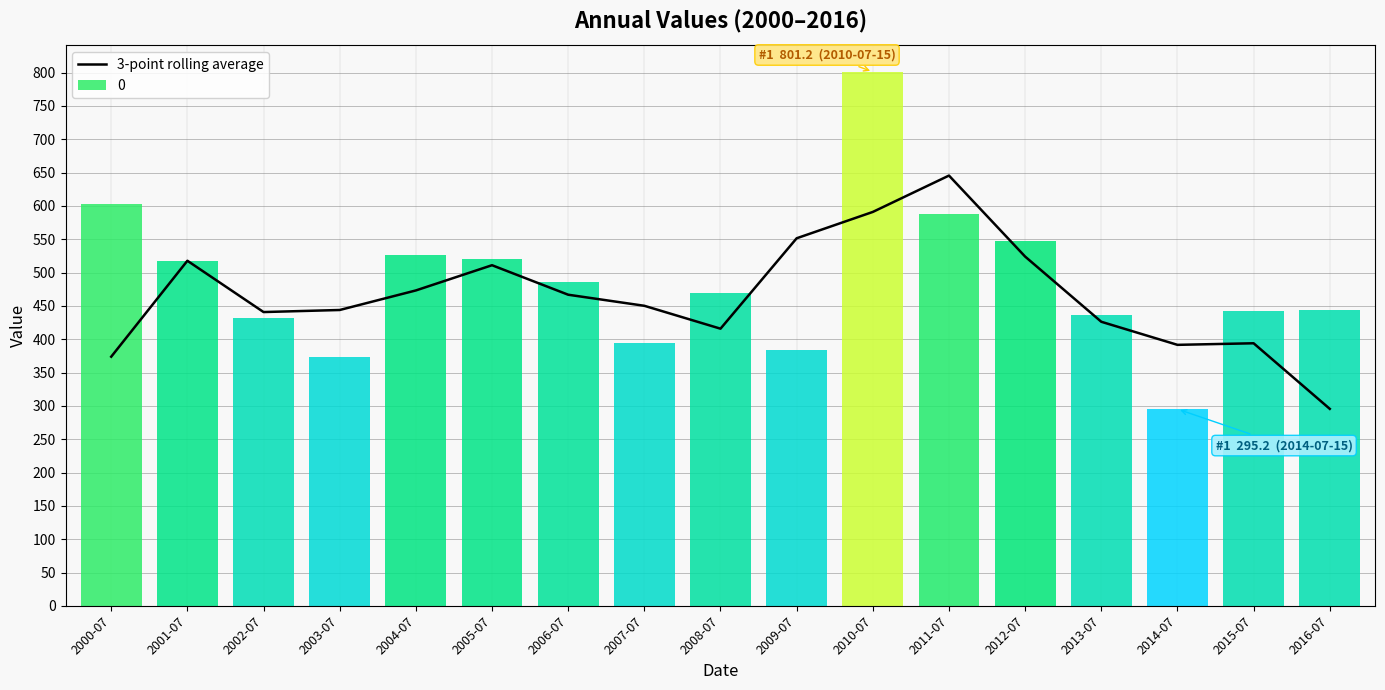

What is the value of the 2nd bar from the left?

517.8